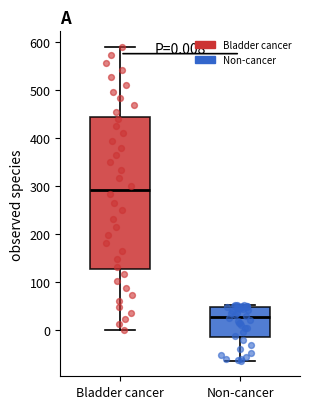

Which box has the lowest median line?

Non-cancer